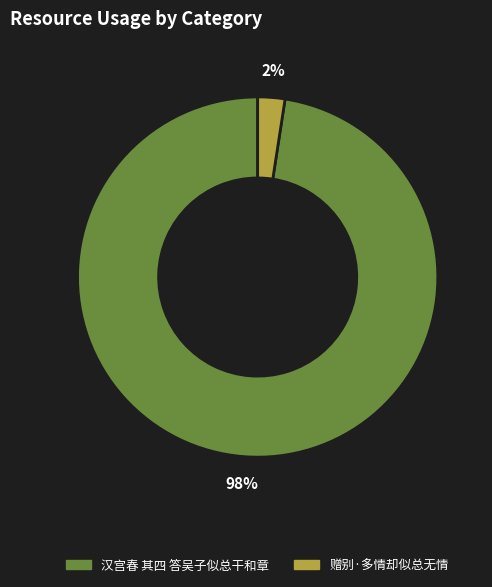

What is the largest slice in the pie chart?

汉宫春 其四 答吴子似总干和章